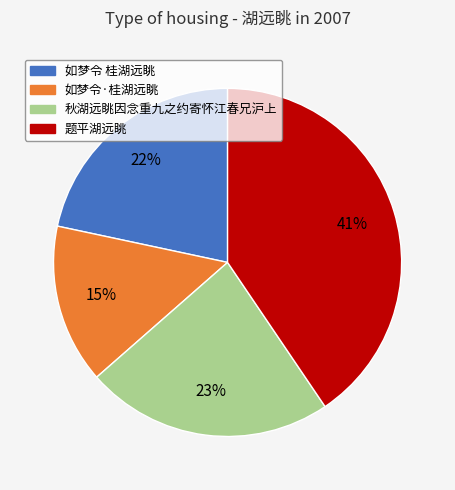

Which category has the smallest portion of the pie?

如梦令·桂湖远眺